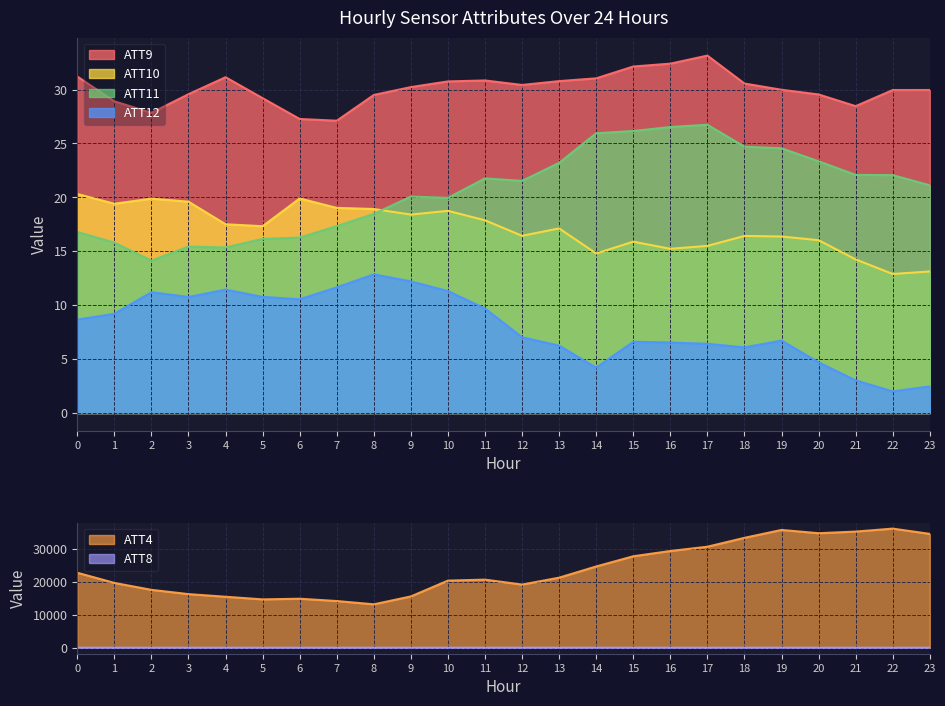

True or false: ATT10 has more than 2 interior local peaks.

True